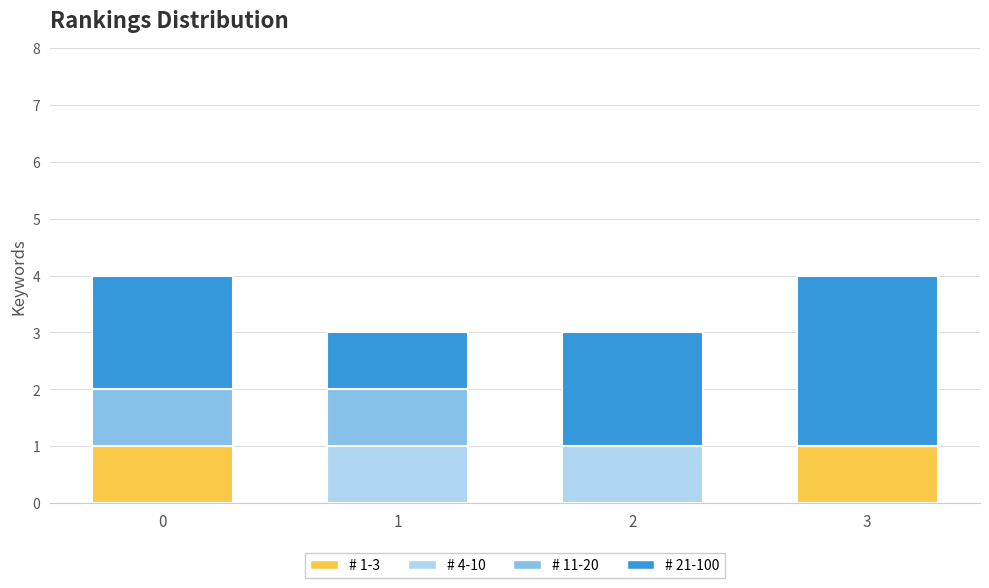

Is it true that # 1-3 equals 2 at 3?

False